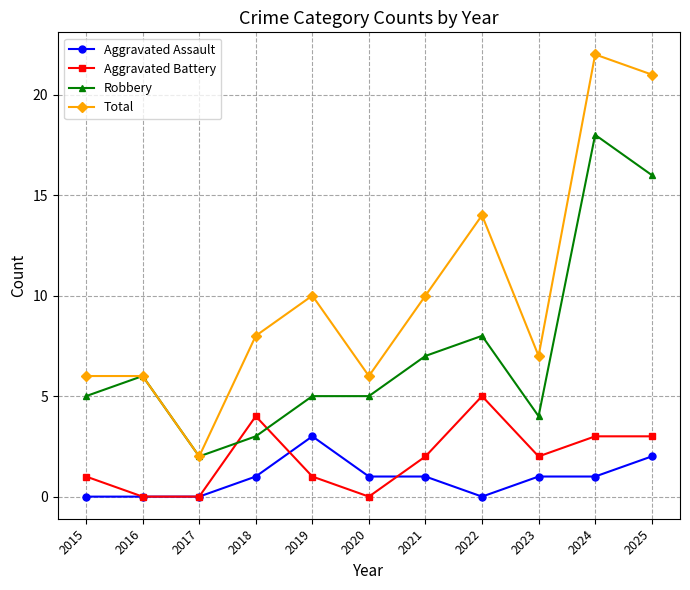

What is the maximum value shown in the chart?

22